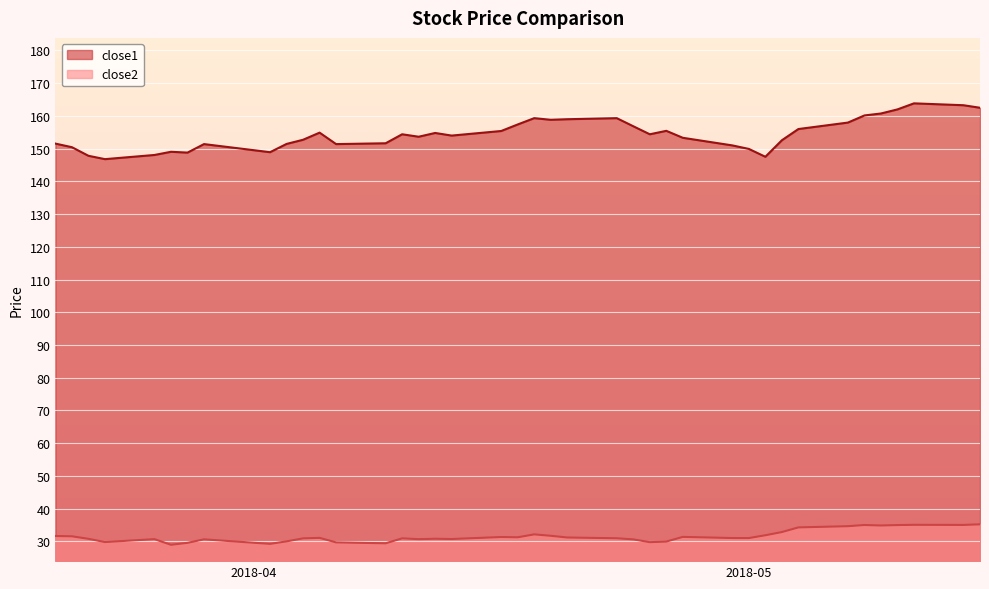

What is the smallest value displayed?

28.9